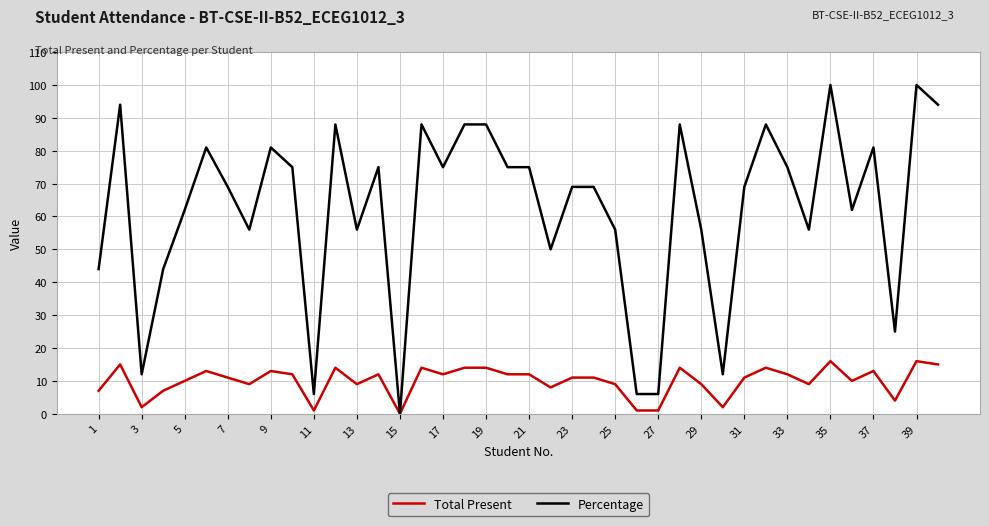

Is this an area chart (filled region under the line)?

No